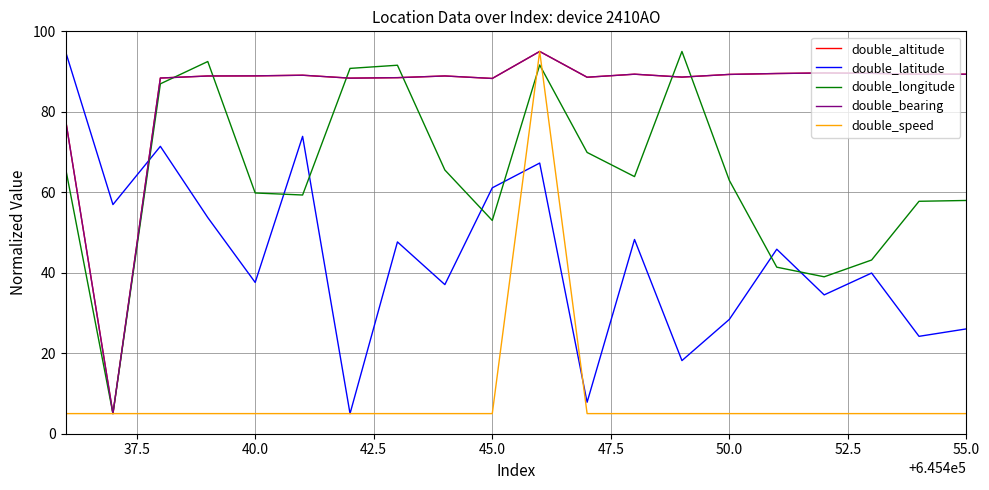

Is this an area chart (filled region under the line)?

No